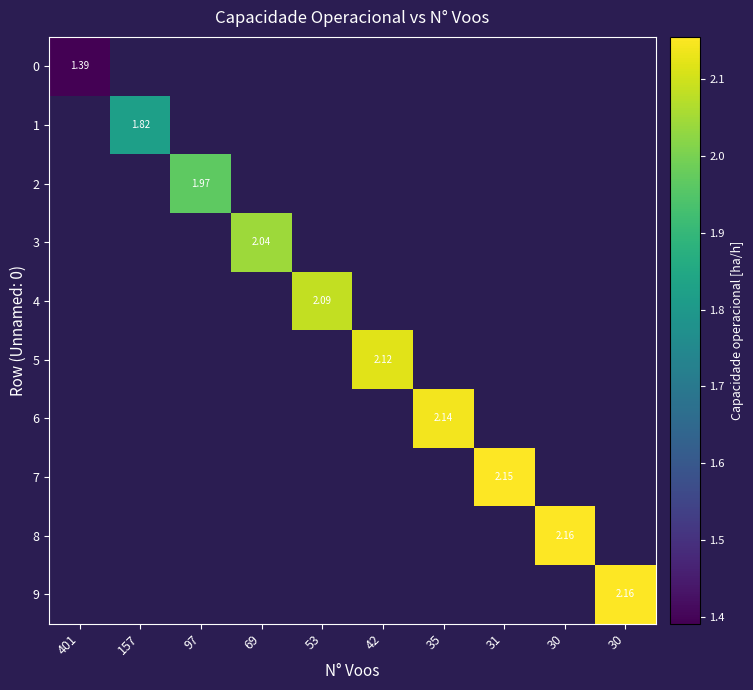

Between 30 and 30, which is larger?

30